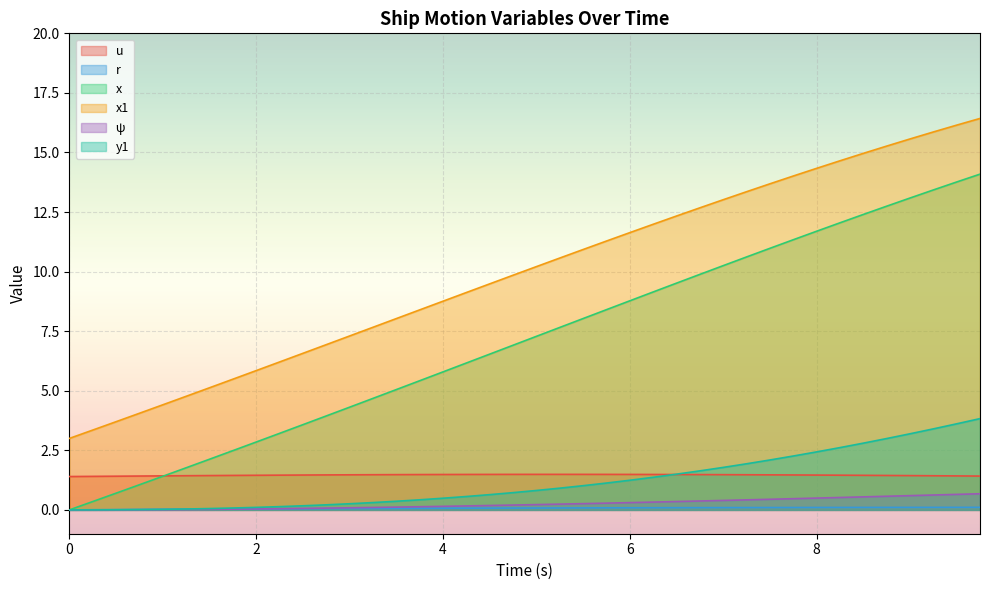

What is the greatest value displayed?

16.4